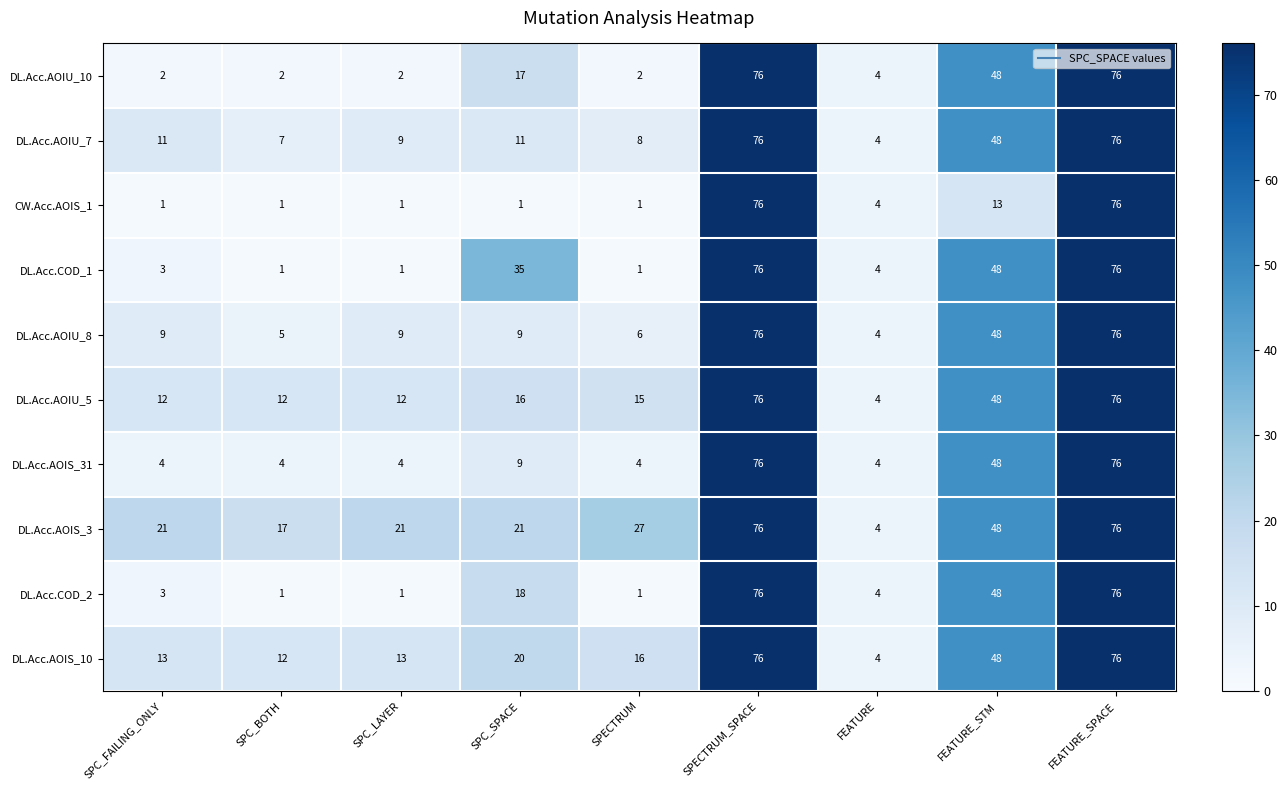

What is the difference between the DL.Acc.AOIU_10 values at FEATURE_STM and SPC_LAYER?

46